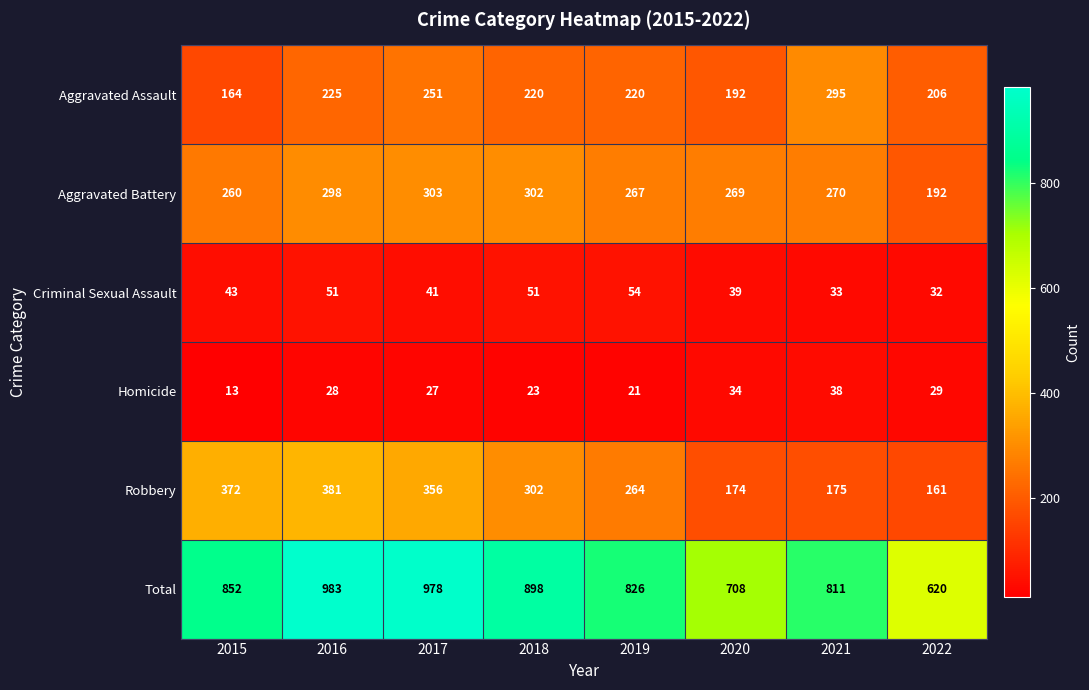

How many distinct data groups are displayed?

6